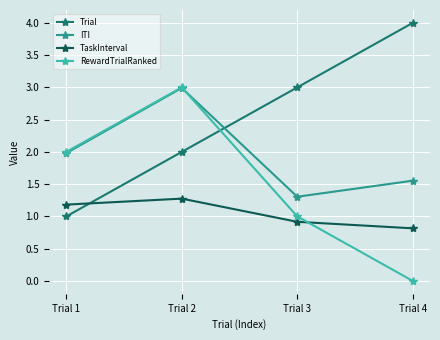

Rank the series at Trial 3 from highest to lowest value.

Trial, ITI, RewardTrialRanked, TaskInterval